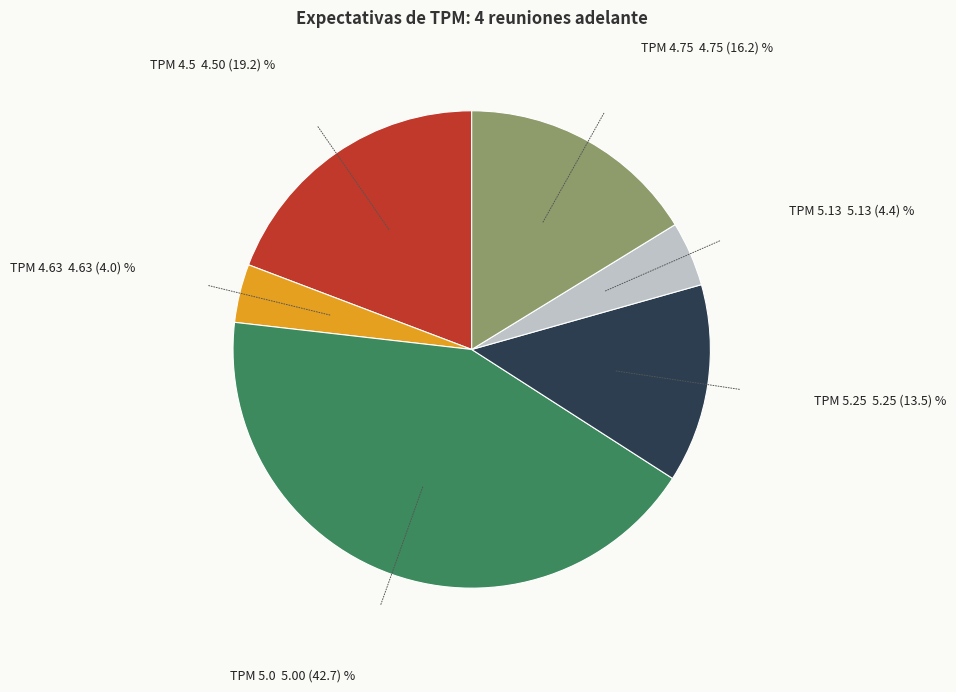

Does any single category account for the majority?

No